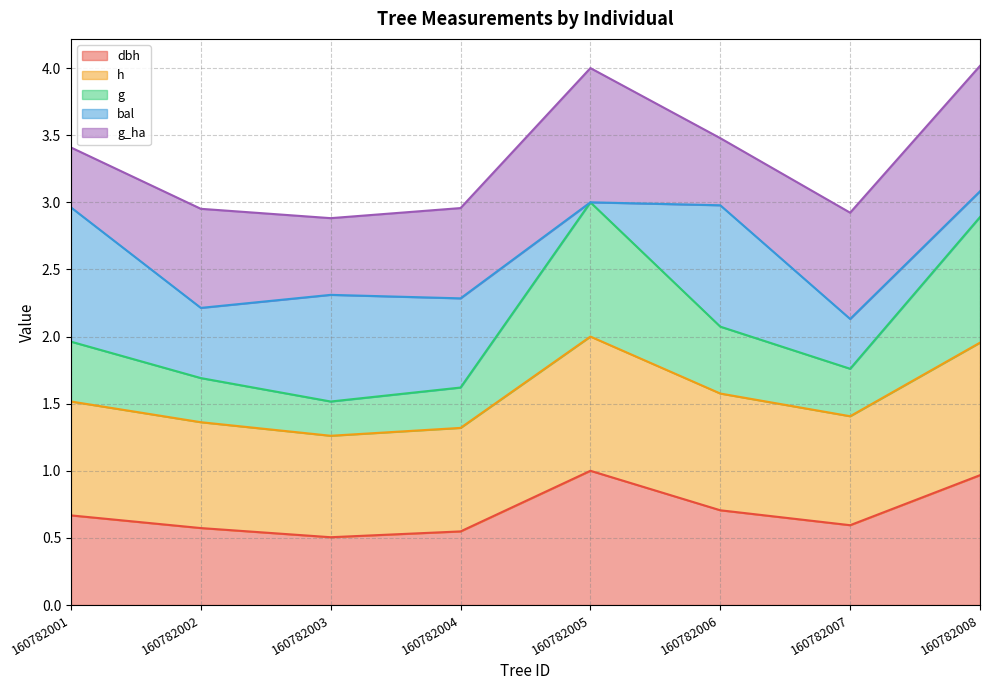

What is the total value across all series at 160782006?

3.5